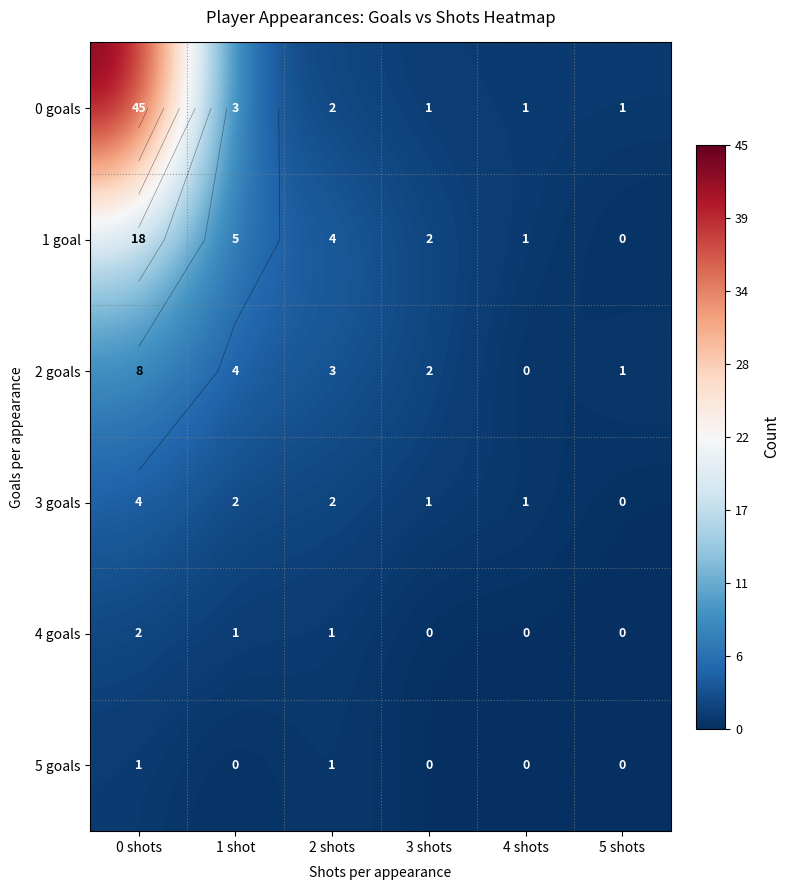

Which series has the largest total across all categories?

0 goals